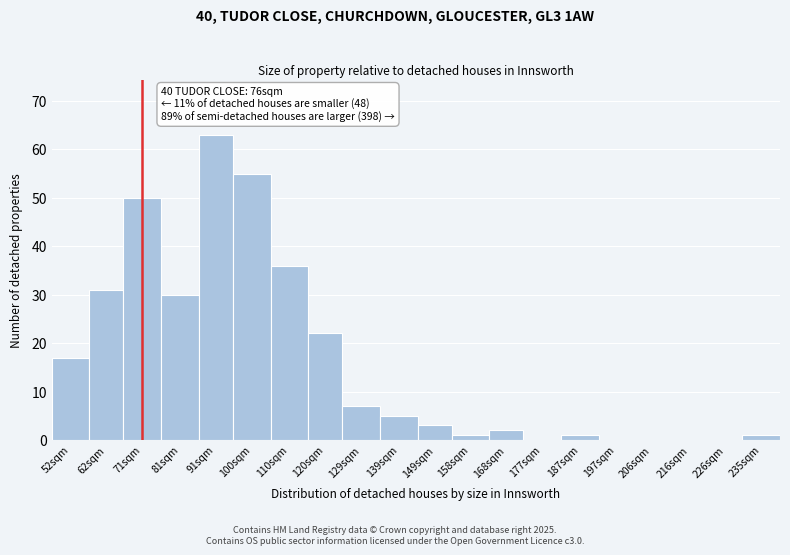

Reading left to right, list all the values displayed in this chart.

52sqm=17	62sqm=31	71sqm=50	81sqm=30	91sqm=63	100sqm=55	110sqm=36	120sqm=22	129sqm=7	139sqm=5	149sqm=3	158sqm=1	168sqm=2	177sqm=0	187sqm=1	197sqm=0	206sqm=0	216sqm=0	226sqm=0	235sqm=1